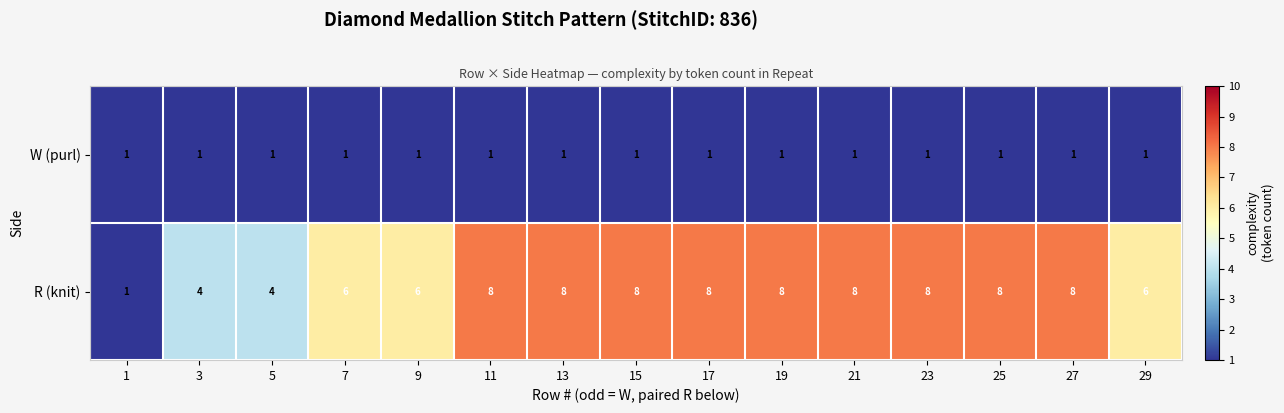

Which series changed the most between 5 and 9?

R (knit)